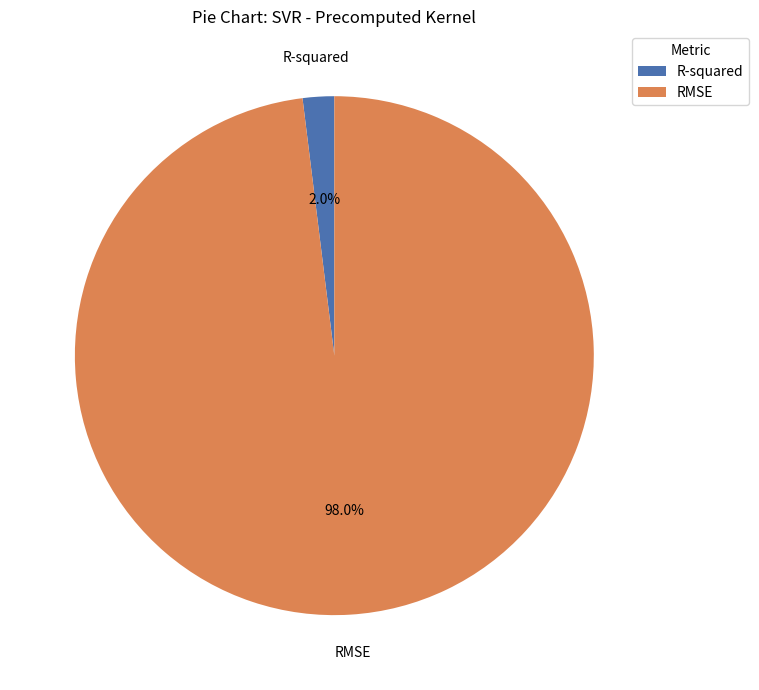

Combined, do RMSE and R-squared account for over 50%?

Yes